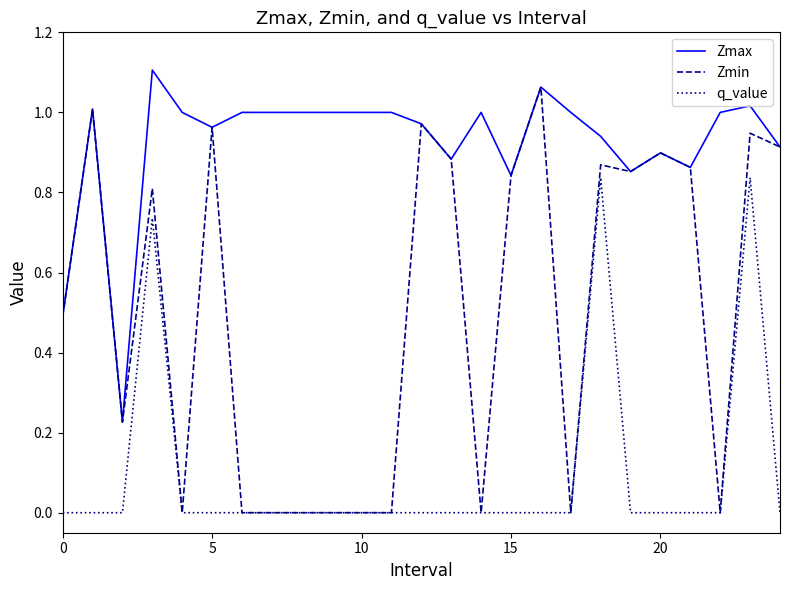

How many series are shown in this chart?

3